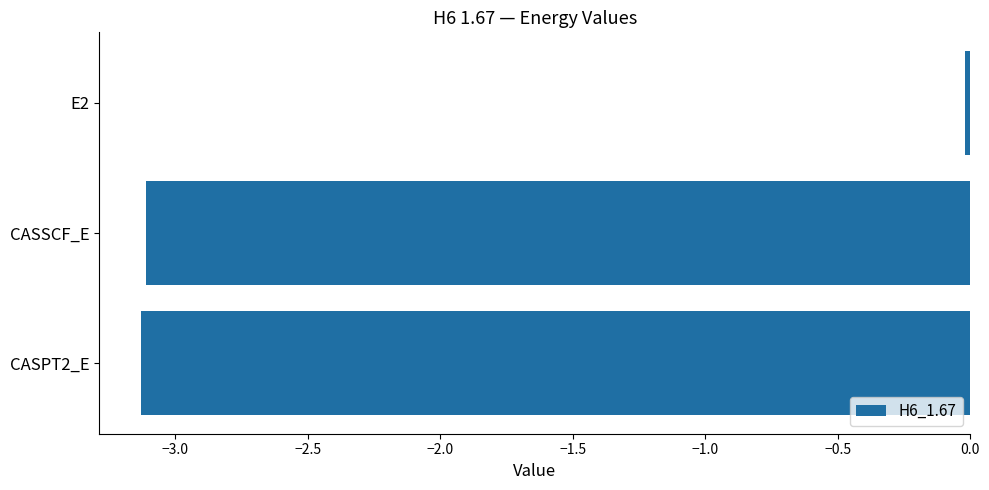

Where is the data nearest to the value -1?

E2